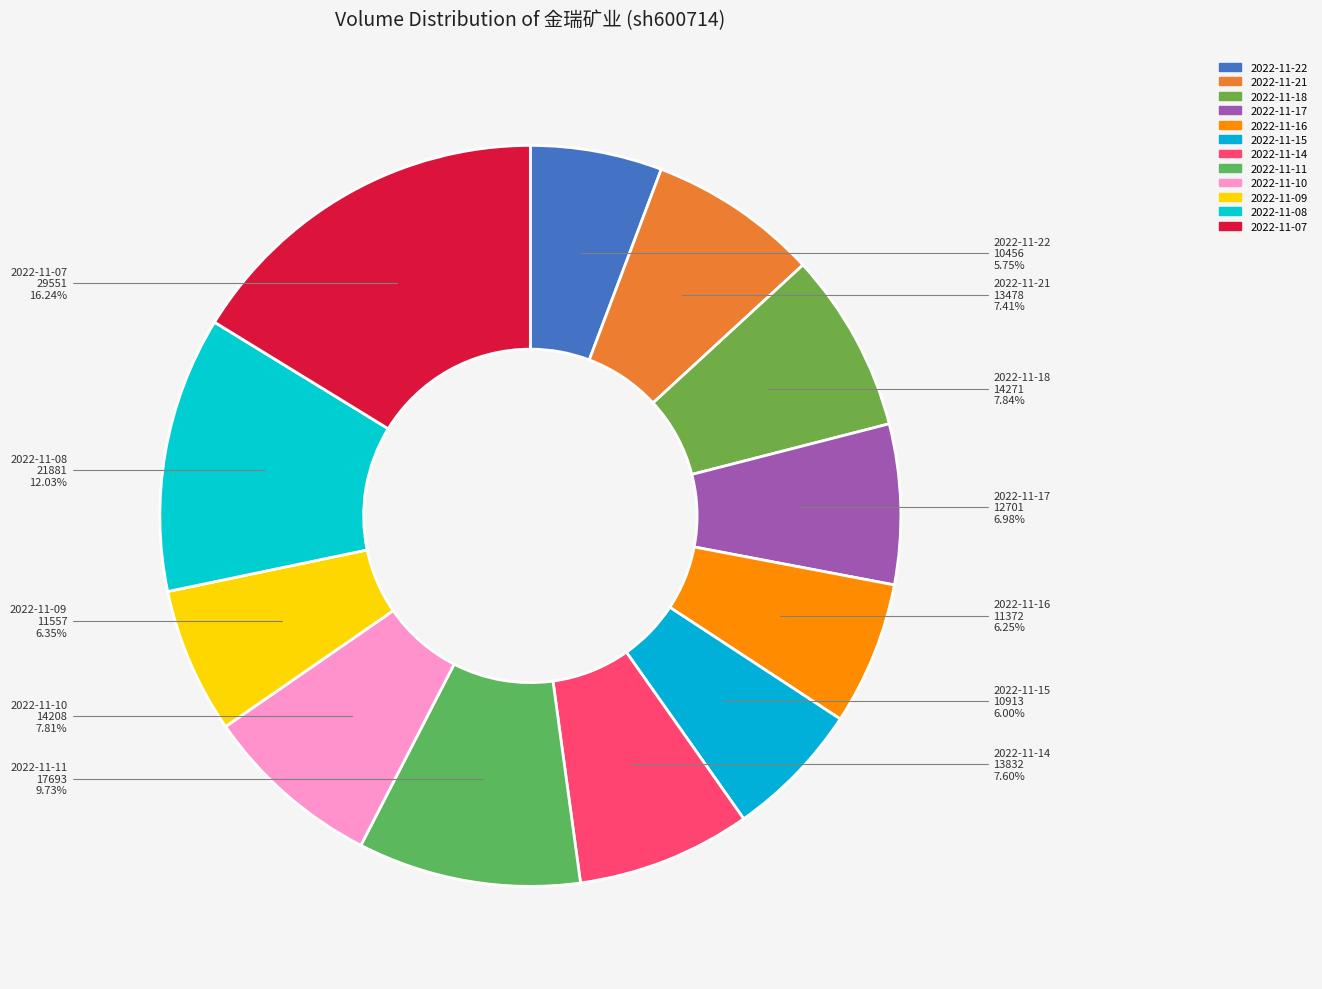

Which slice is the smallest?

2022-11-22